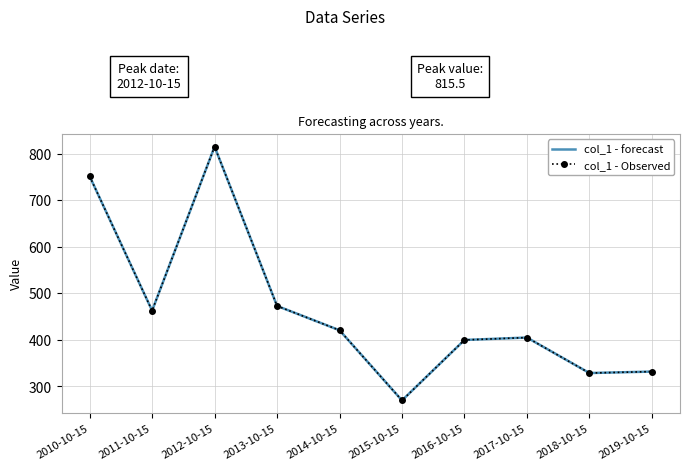

In col_1 - forecast, how many points are higher than both neighbors (excluding endpoints)?

2